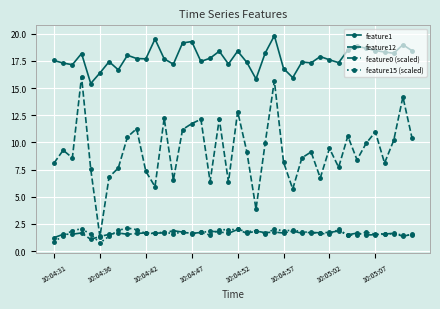

How many values in the feature15 (scaled) series exceed 1?

38